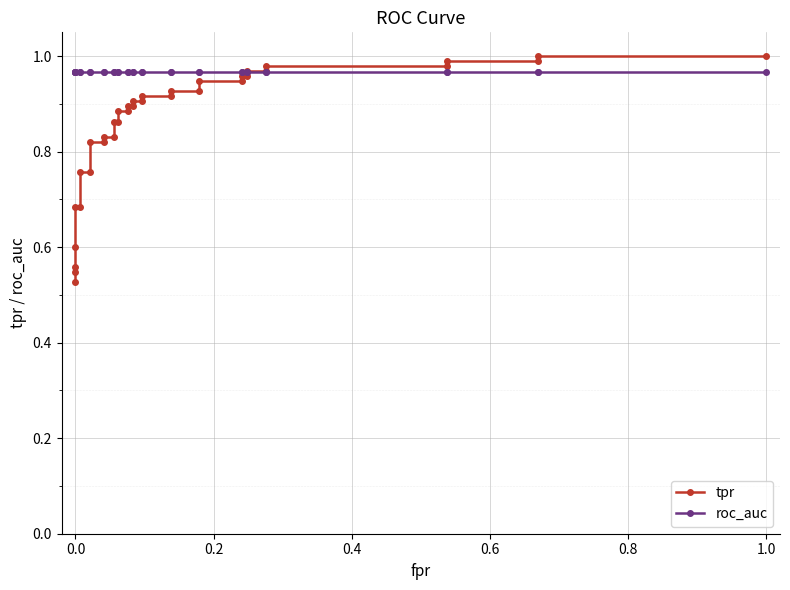

True or false: roc_auc and tpr cross at least once.

True